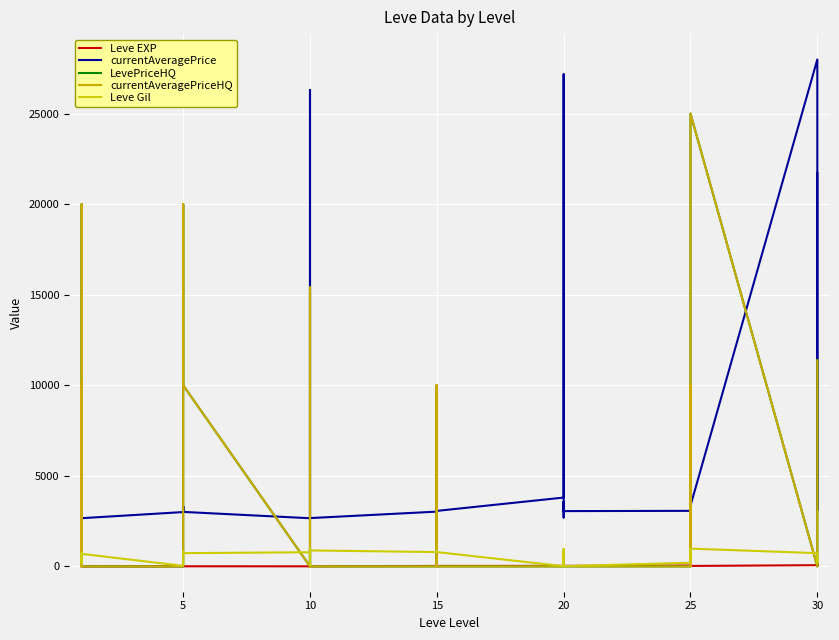

What is the sum of all Leve EXP values?

809